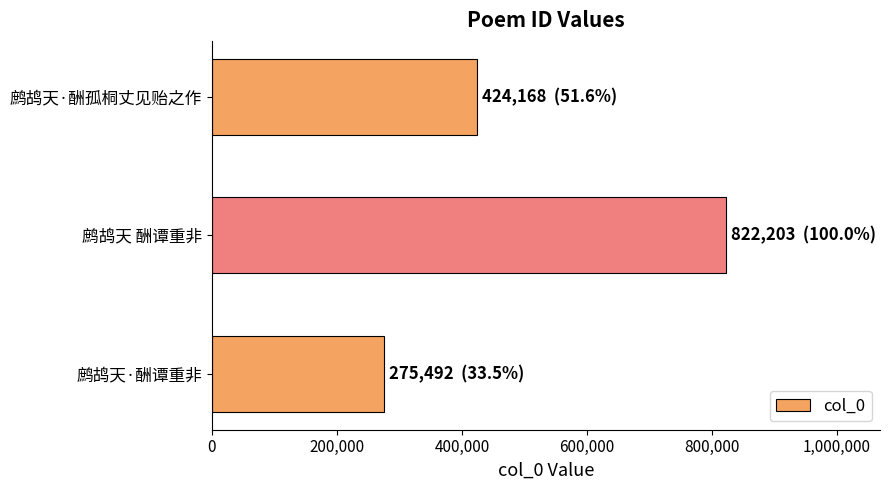

What is the average value?

507288